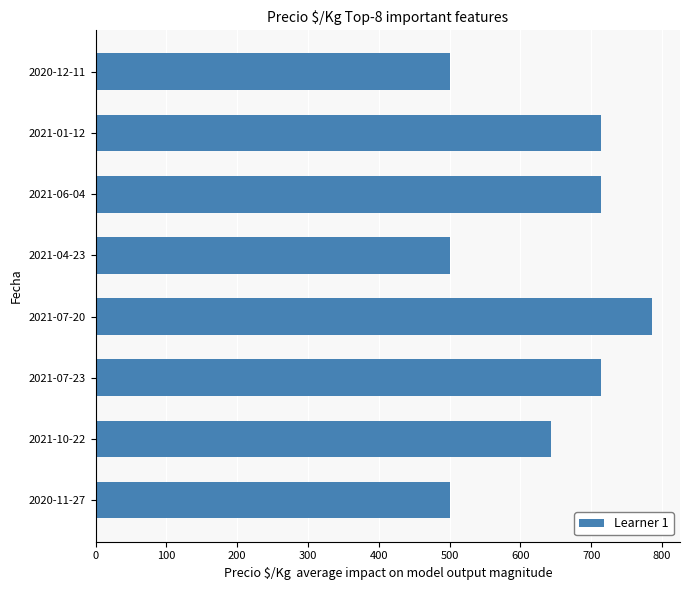

Does the chart contain any negative values?

No